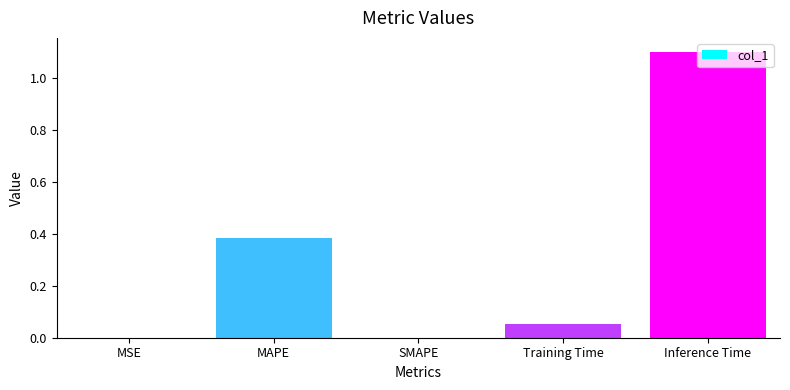

Are the bars horizontal?

No